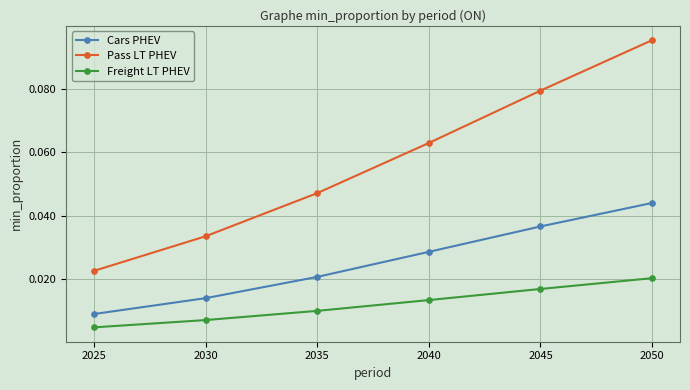

The value of Pass LT PHEV at 2030 is 0.1. True or false?

False